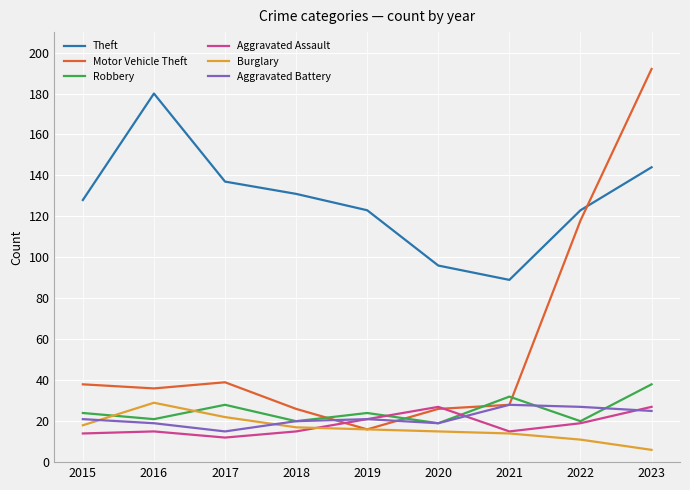

Which series has the largest range (max minus min)?

Motor Vehicle Theft